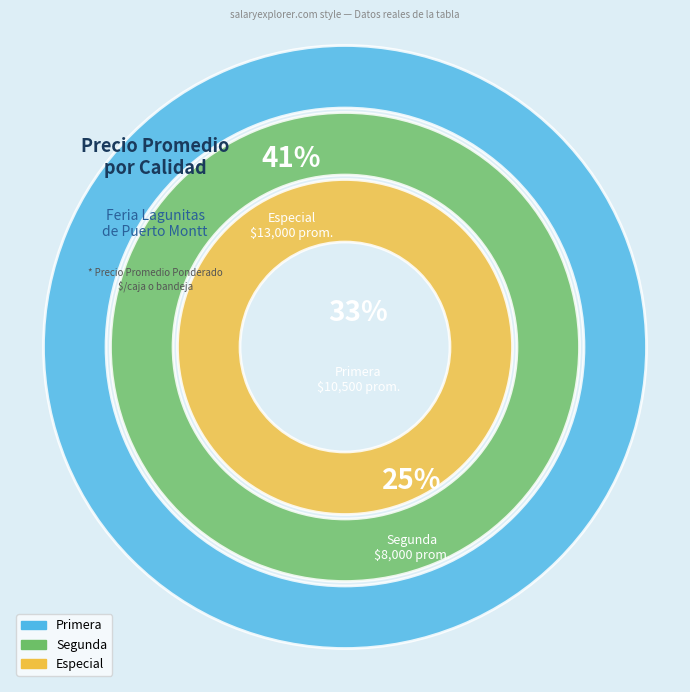

Is Primera the majority of the pie?

No